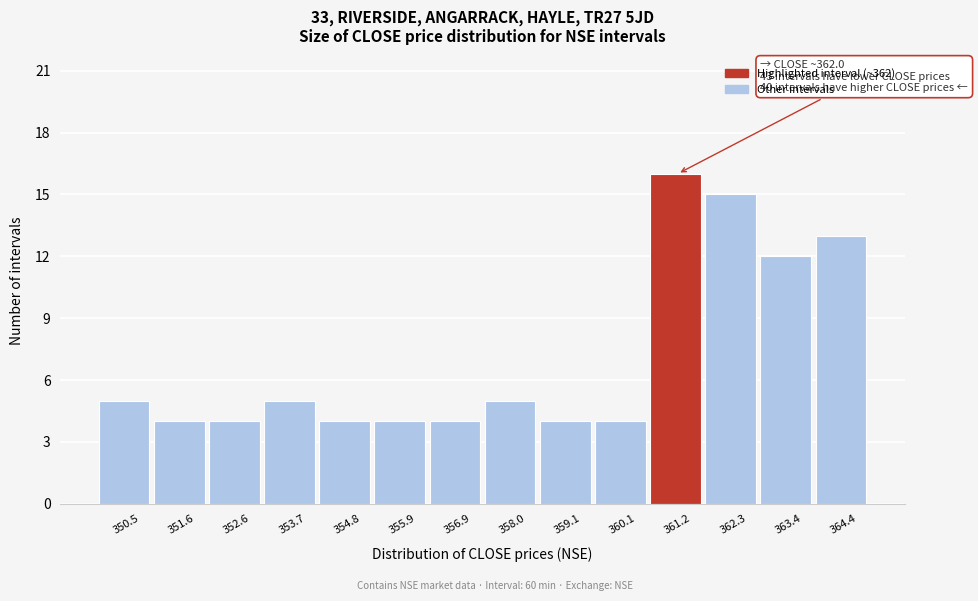

Reading left to right, transcribe all the data shown in this chart.

350.5=5	351.6=4	352.6=4	353.7=5	354.8=4	355.9=4	356.9=4	358.0=5	359.1=4	360.1=4	361.2=16	362.3=15	363.4=12	364.4=13